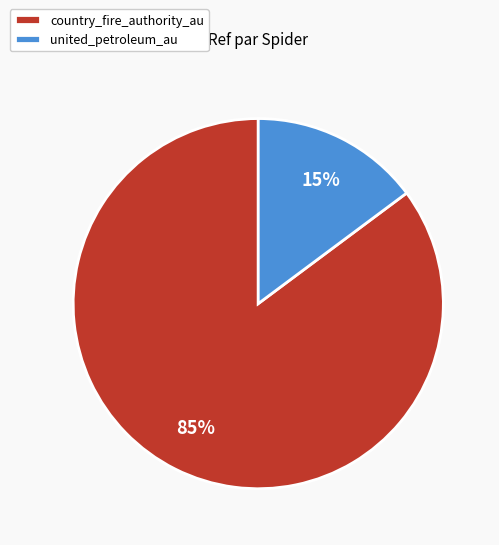

Does any single category account for the majority?

Yes